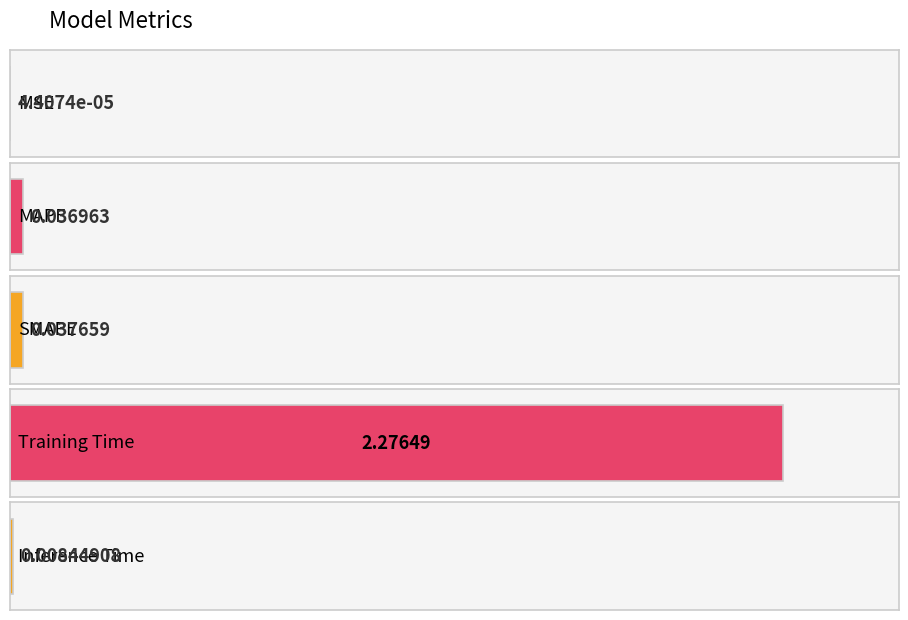

Rank the categories by value from lowest to highest.

MSE, Inference Time, MAPE, SMAPE, Training Time